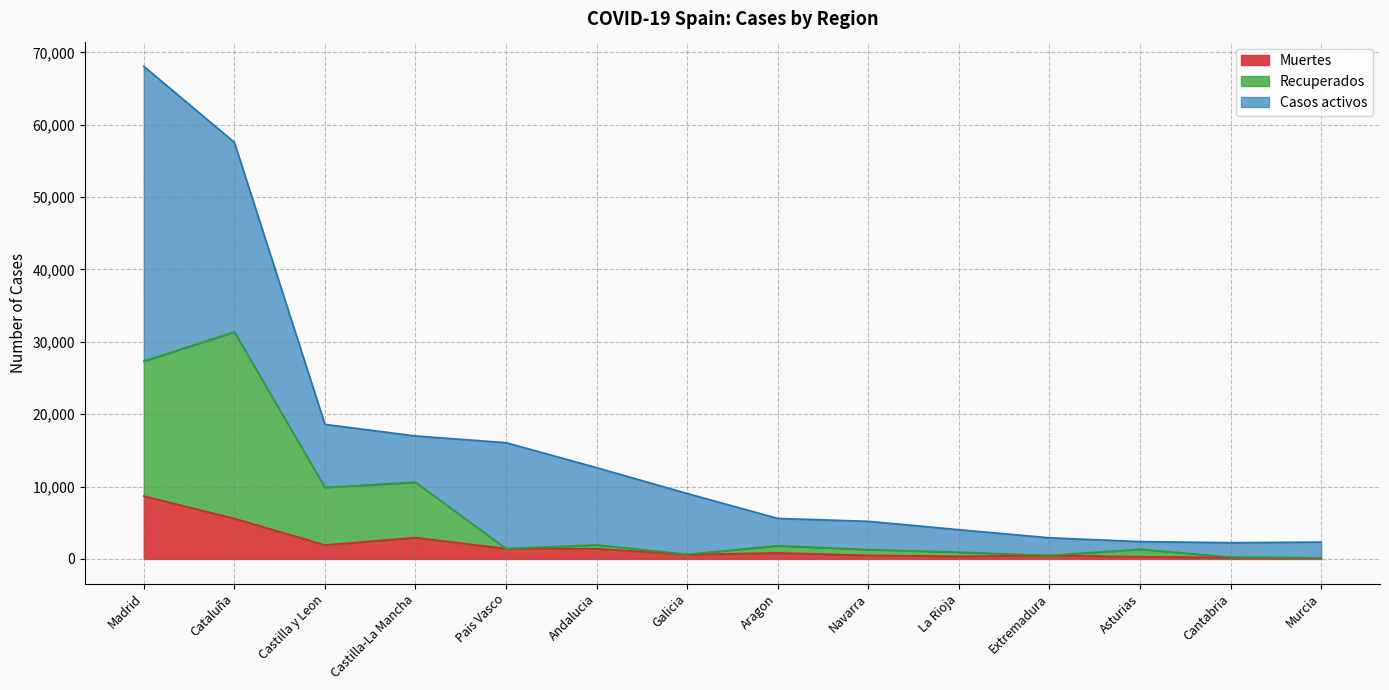

At which category is the sum across all series the highest?

Madrid